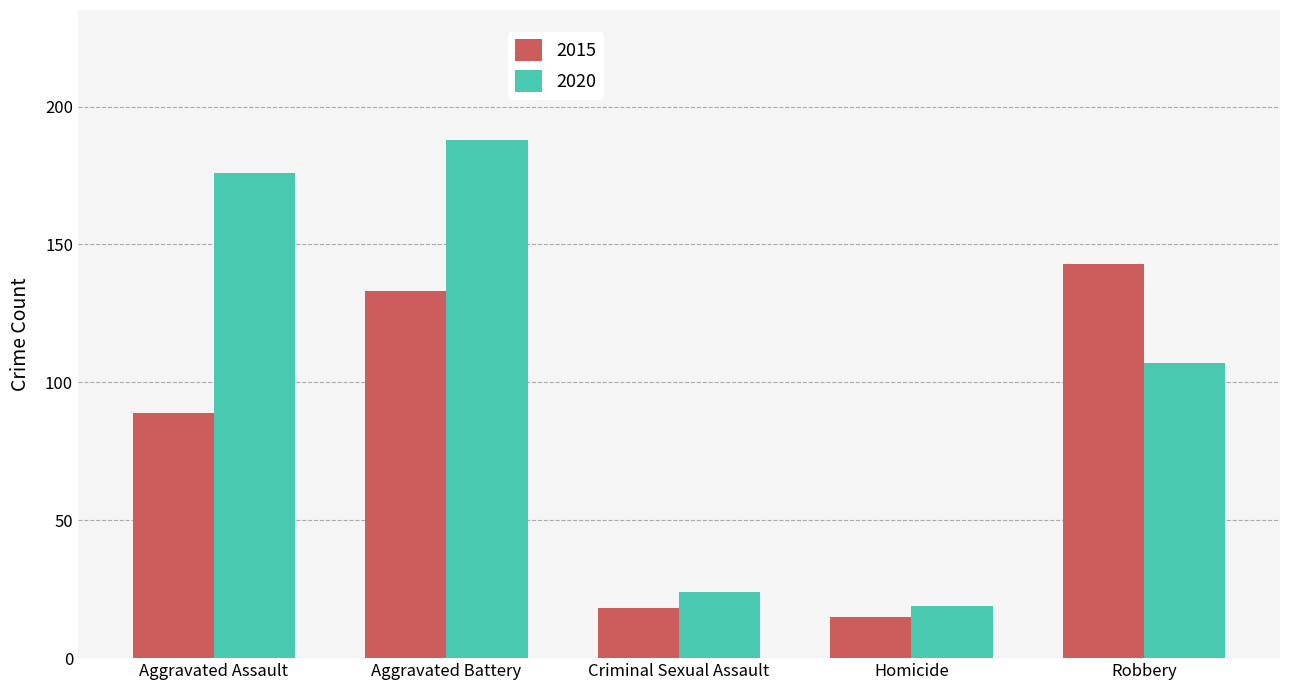

What is the label of the 1st bar from the left?

Aggravated Assault